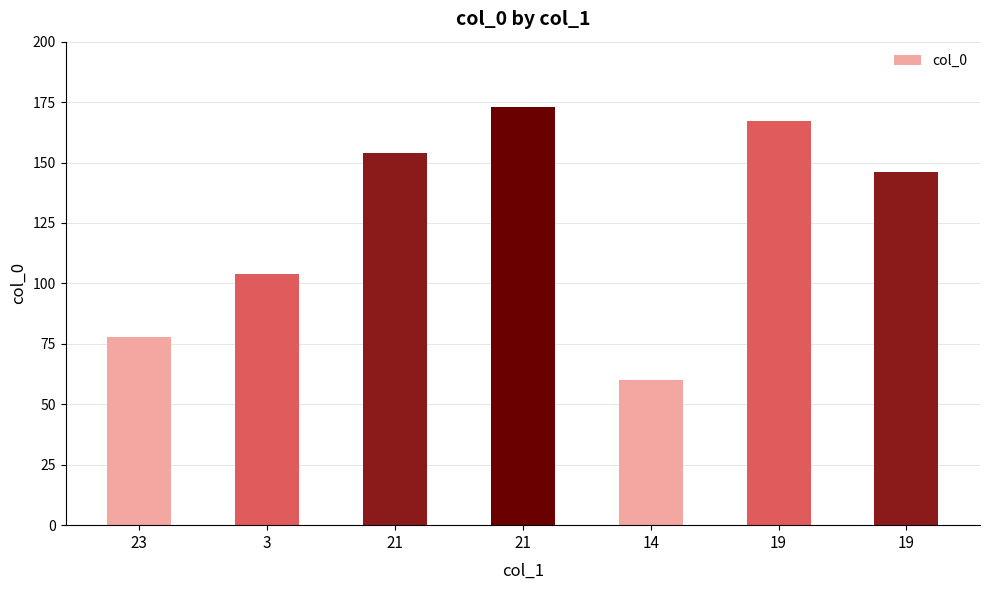

Are the bars horizontal?

No